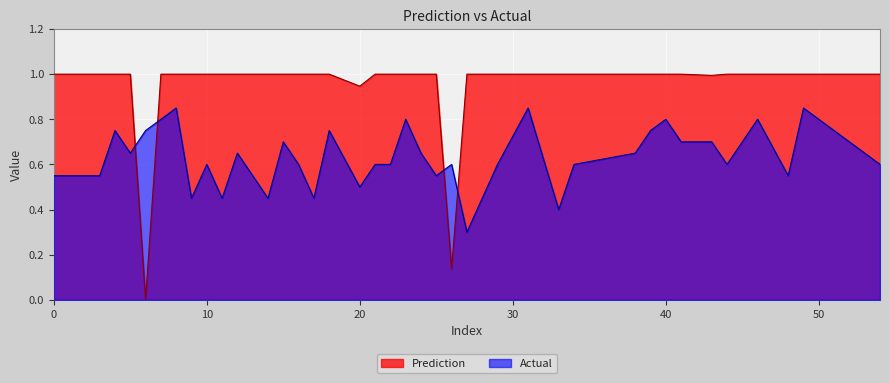

What is the value of the Actual point at the 24th from the left?

0.6